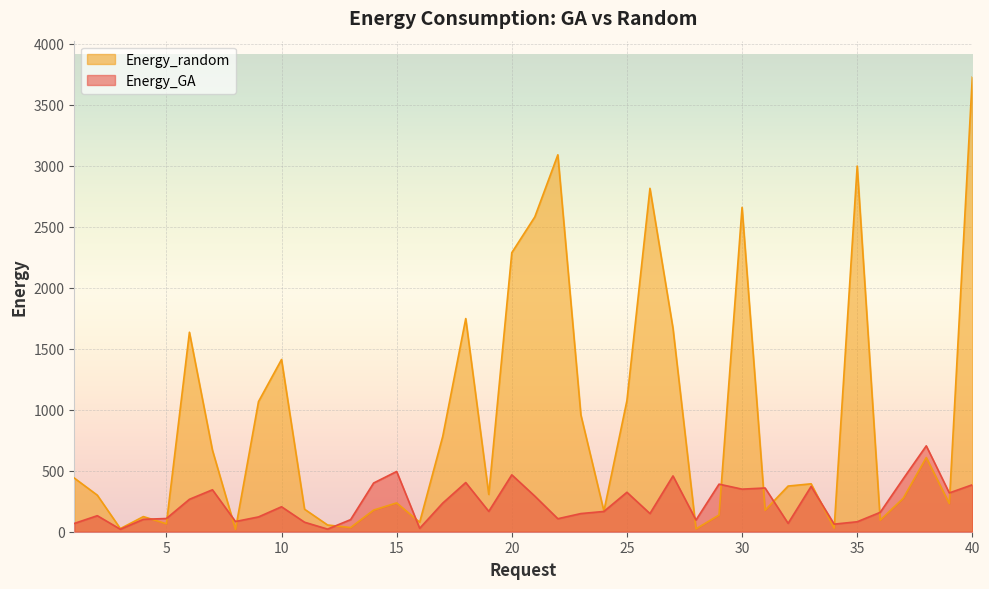

What are all the series names shown in the legend?

Energy_random, Energy_GA